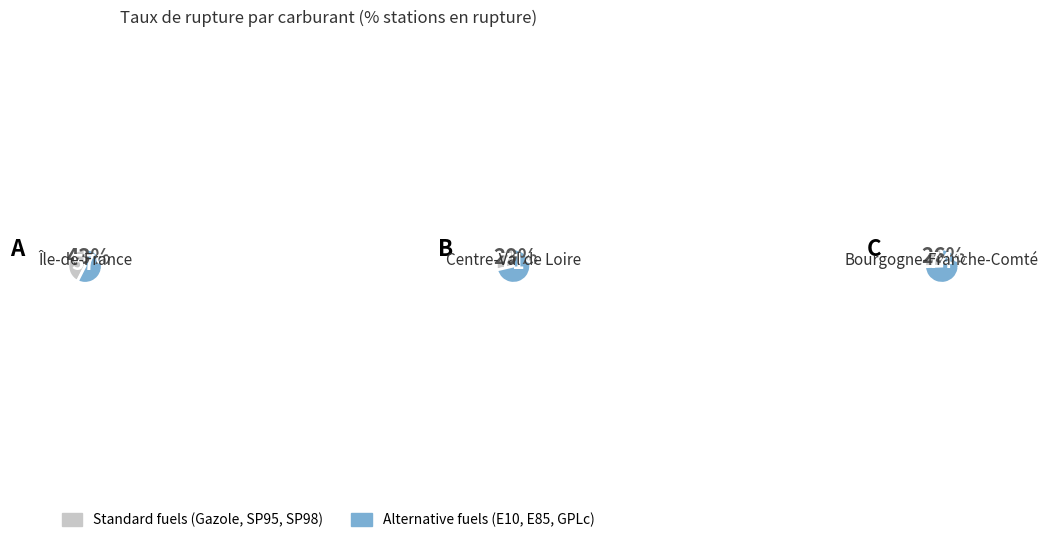

Does E10 account for over 50% of the chart?

No